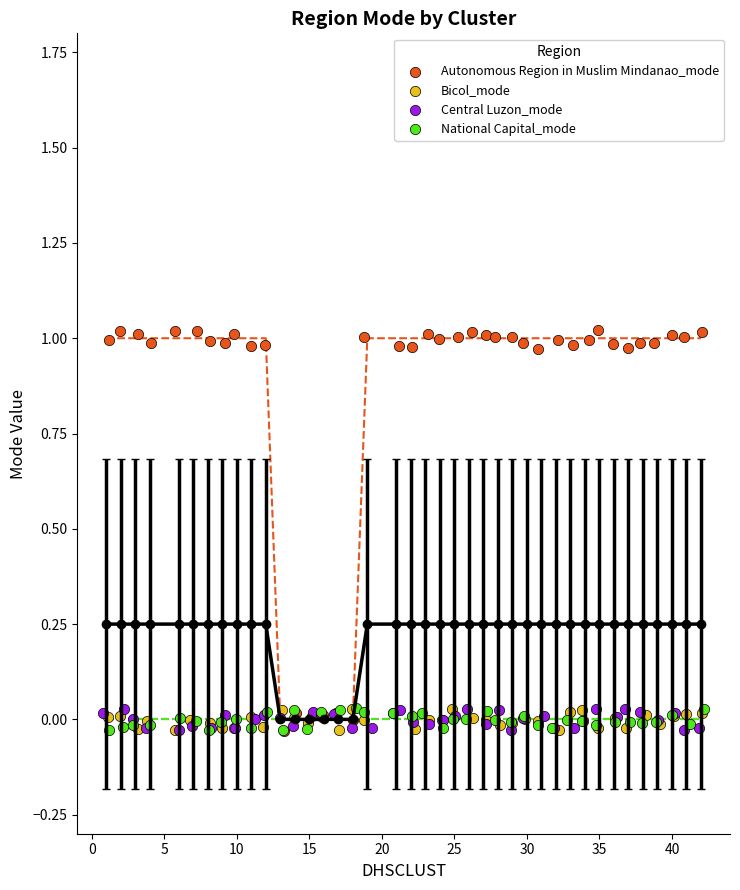

Which series has the widest spread of Y values?

Autonomous Region in Muslim Mindanao_mode